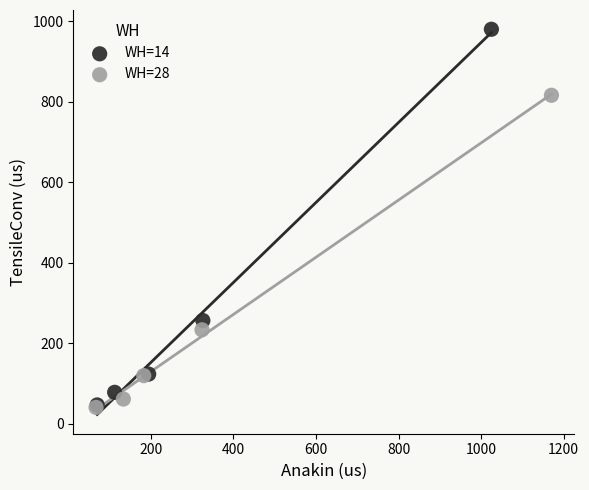

Which series reaches the maximum Y coordinate?

WH=14